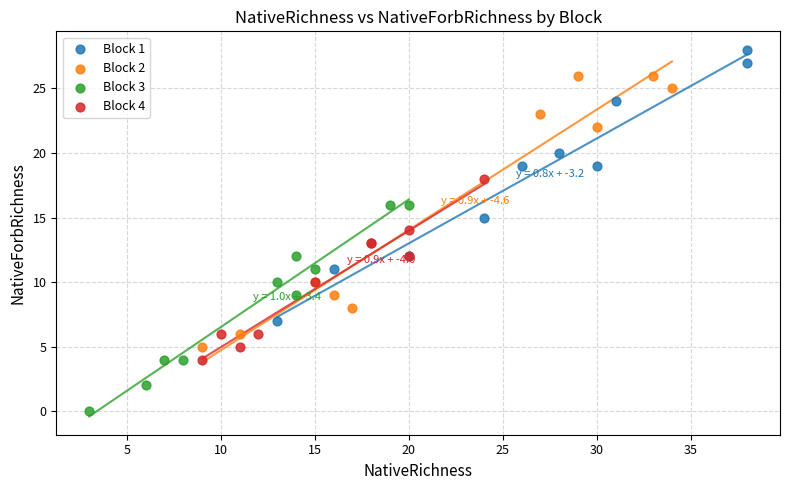

What are all the series names shown in the legend?

Block 1, Block 2, Block 3, Block 4